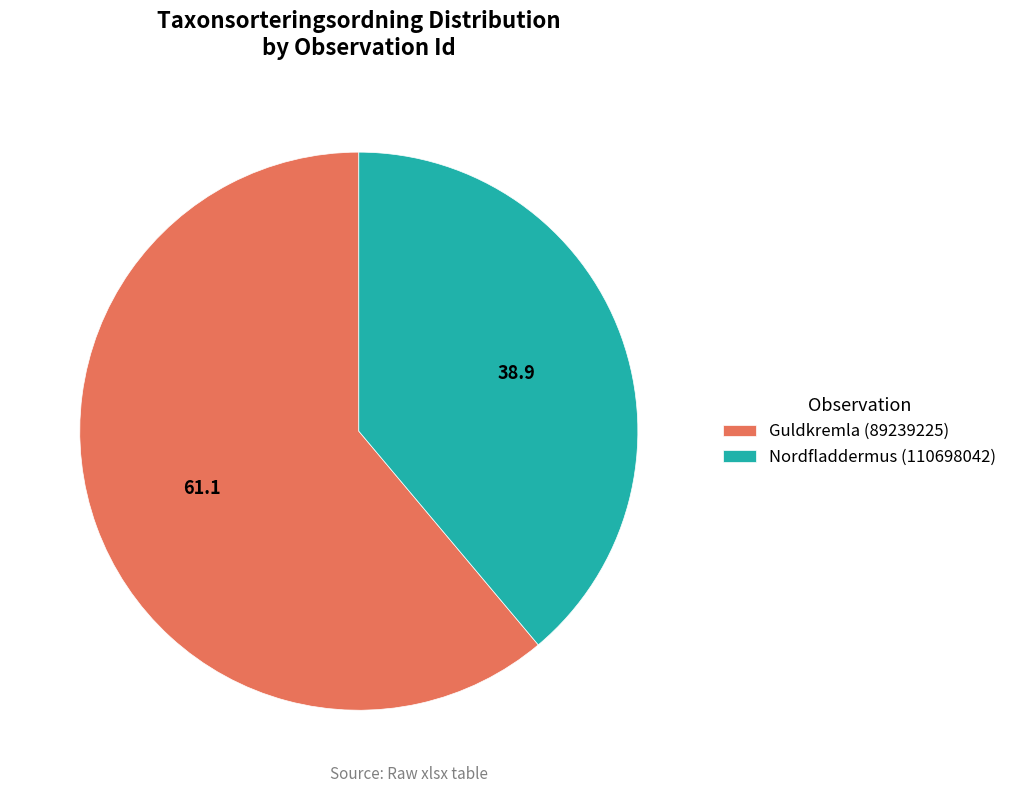

The Guldkremla (89239225) slice represents 69% of the pie. True or false?

False